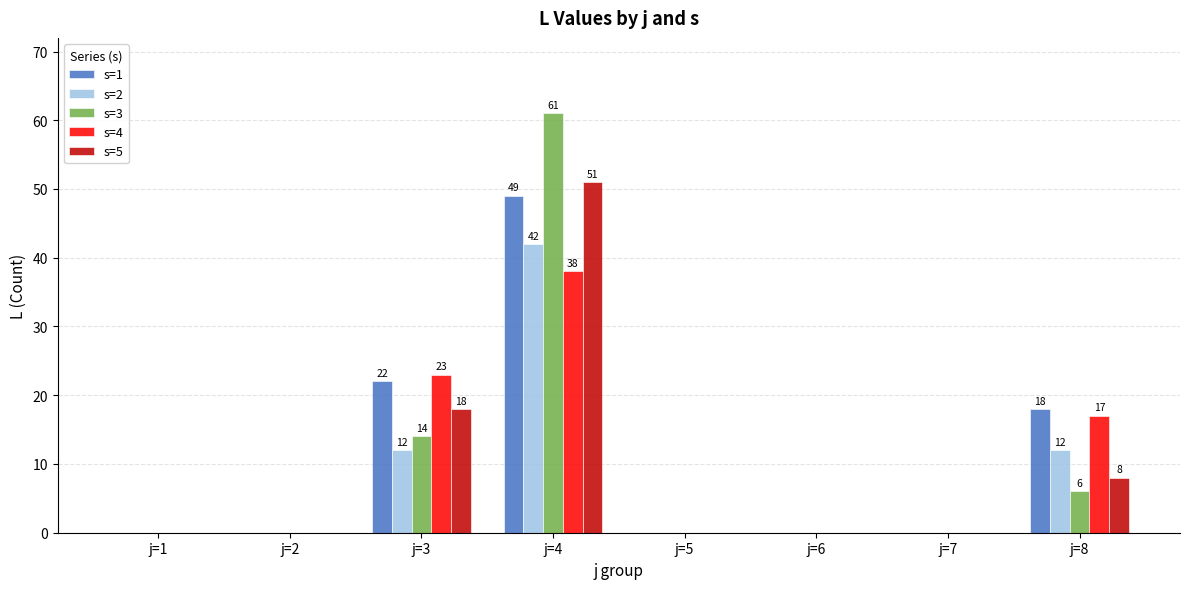

Between j=1 and j=8, which series saw the biggest shift?

s=1